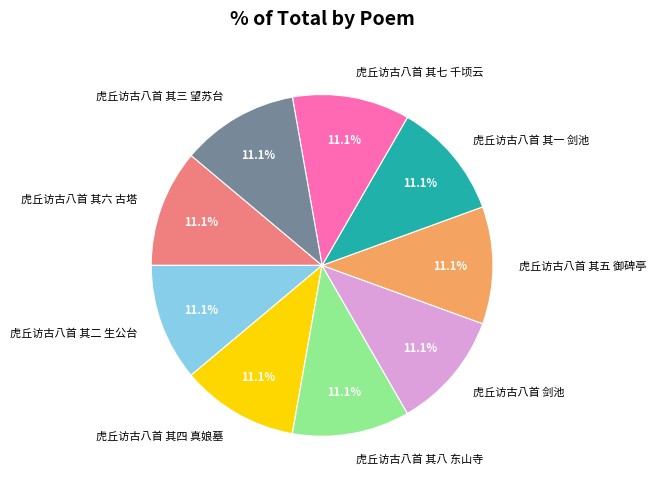

To the nearest percent, what portion does 虎丘访古八首 其一 剑池 represent?

11%